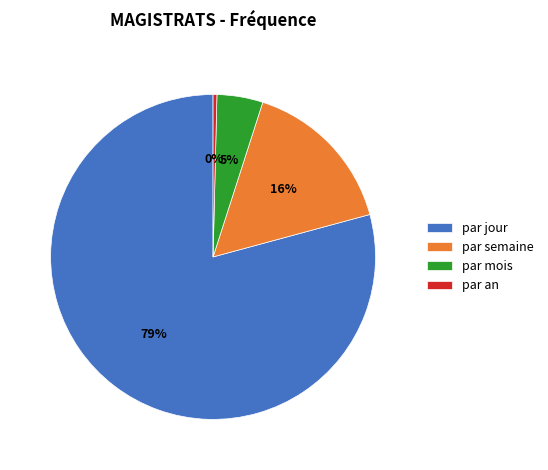

How many slices are in this pie chart?

4